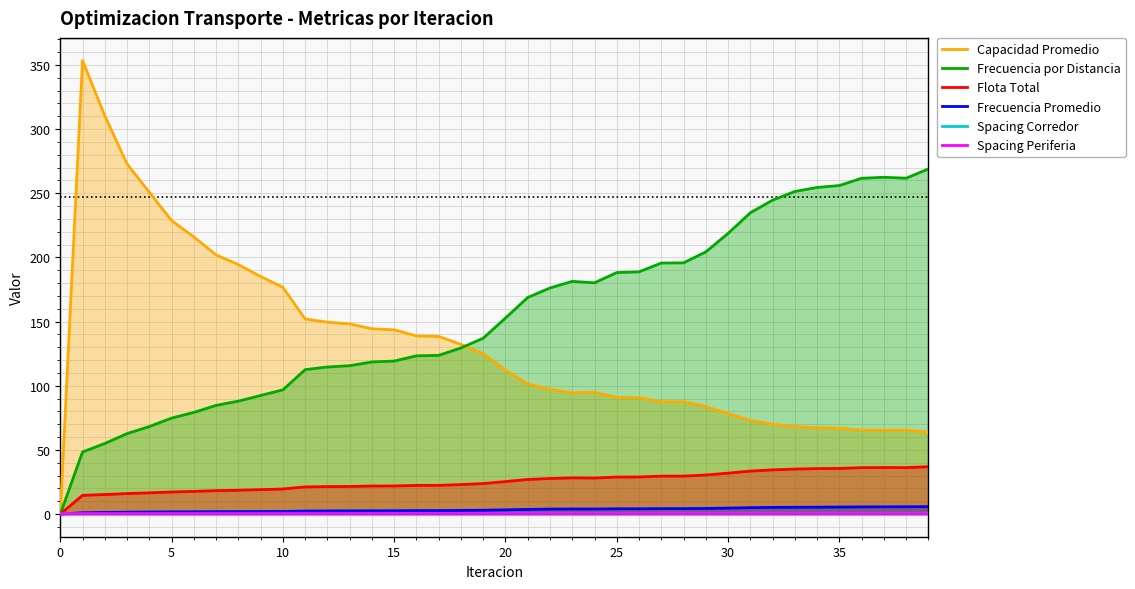

Is it true that Frecuencia Promedio equals 1.0 at 18?

False